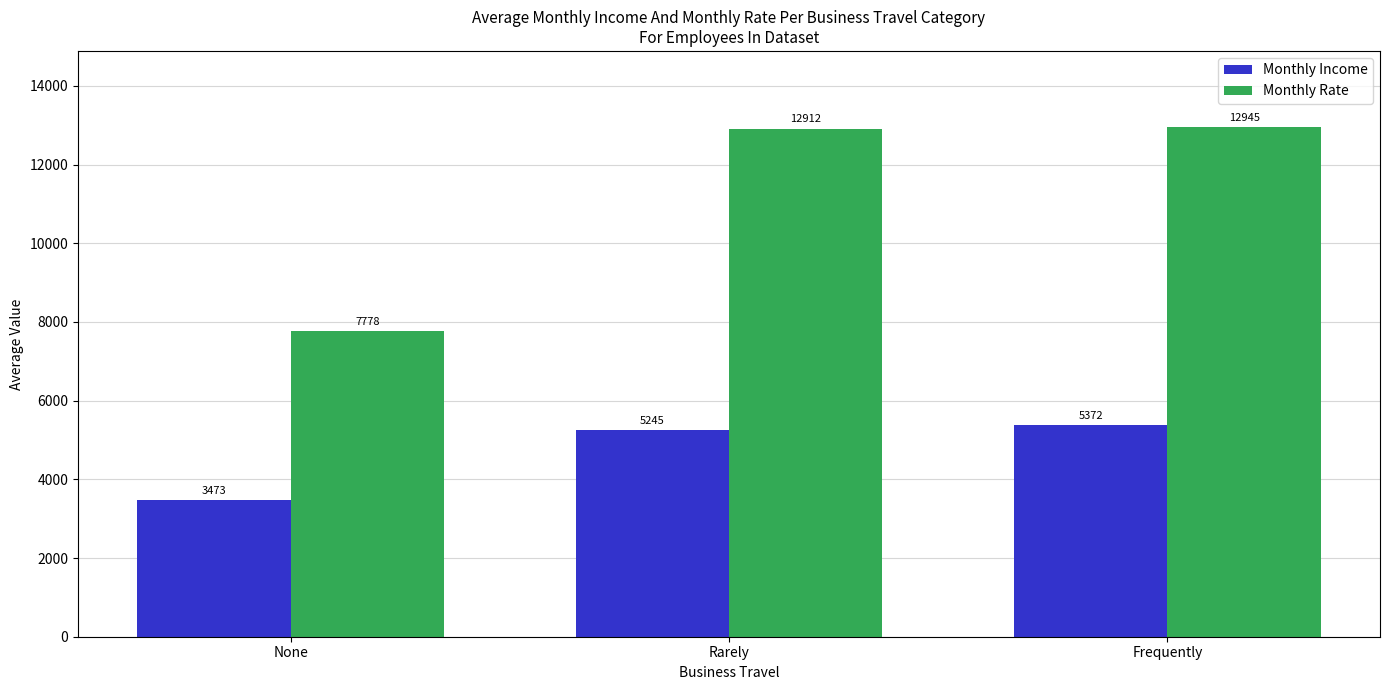

The Monthly Rate series shows 12912.1 at Rarely. True or false?

True